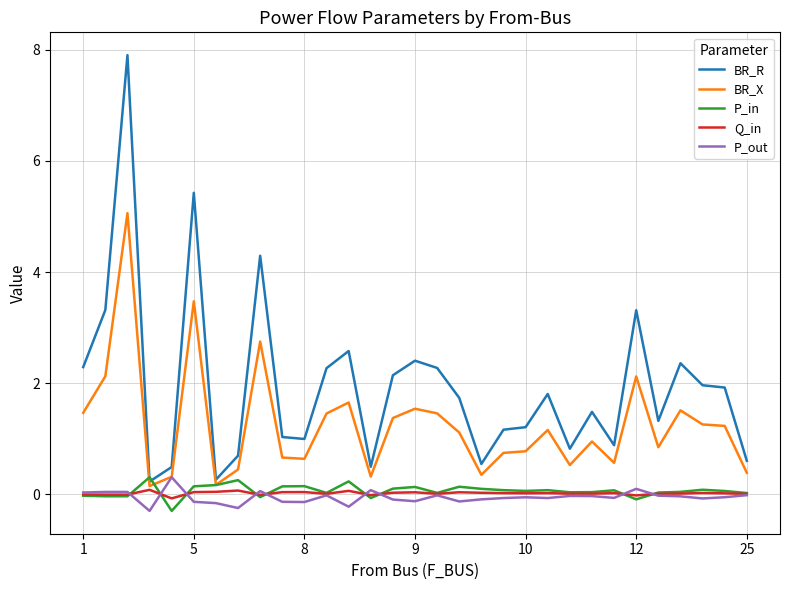

Which series has the largest range (max minus min)?

BR_R